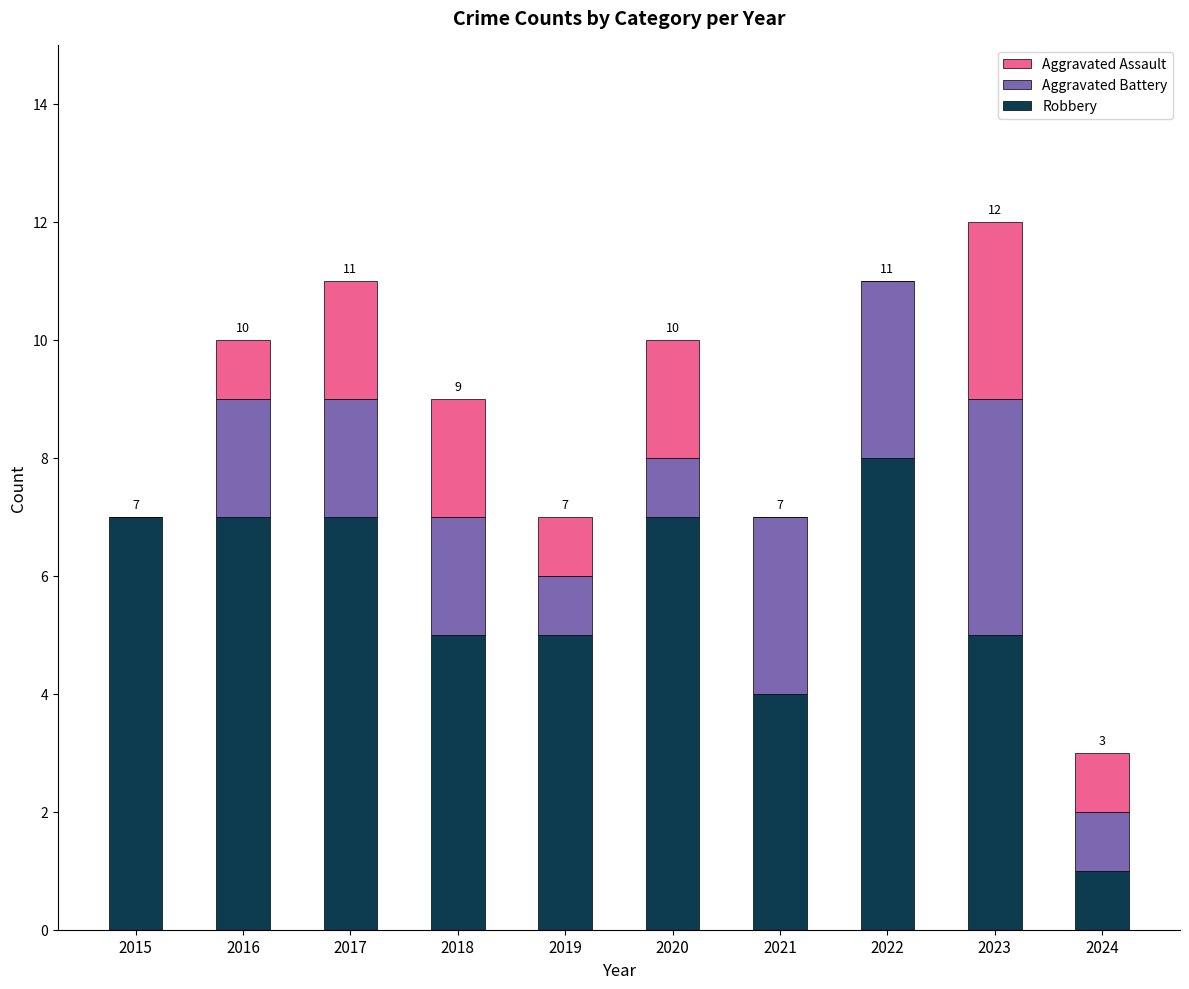

Reading left to right, list the values for the Robbery series.

2015=7	2016=7	2017=7	2018=5	2019=5	2020=7	2021=4	2022=8	2023=5	2024=1